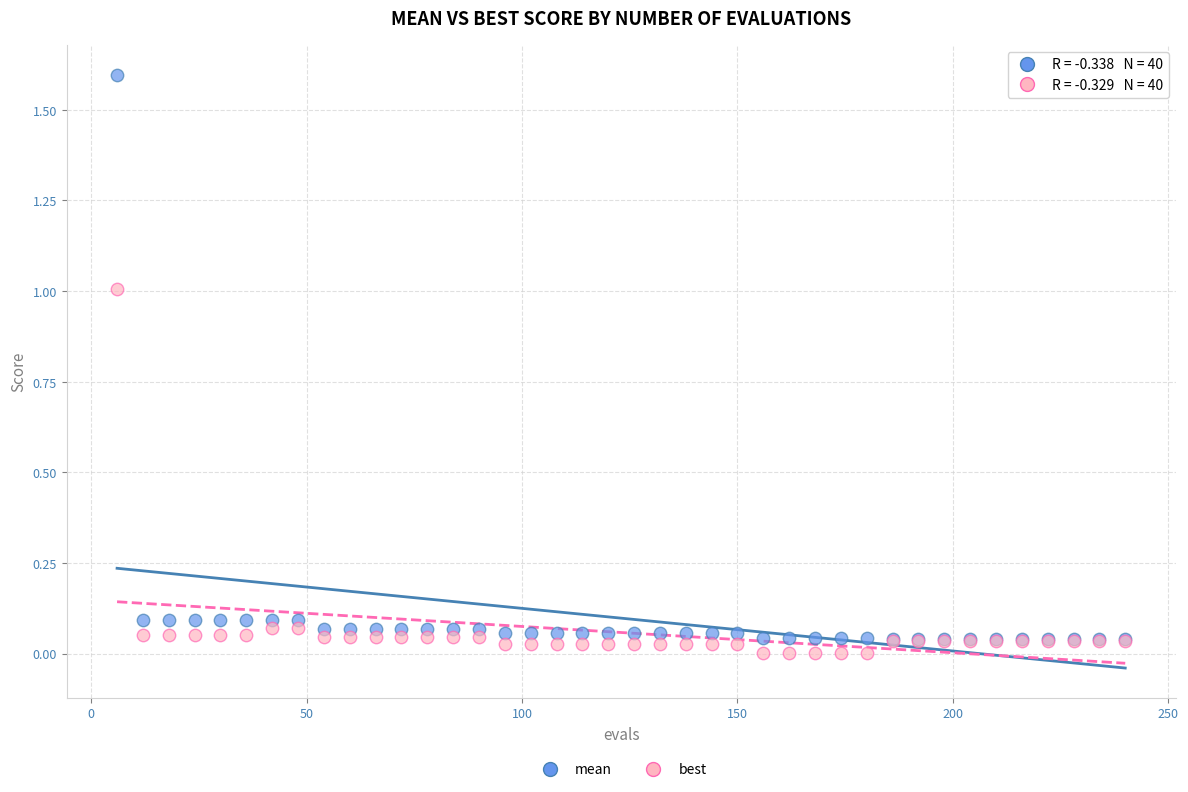

Which series contains the highest Y value?

mean